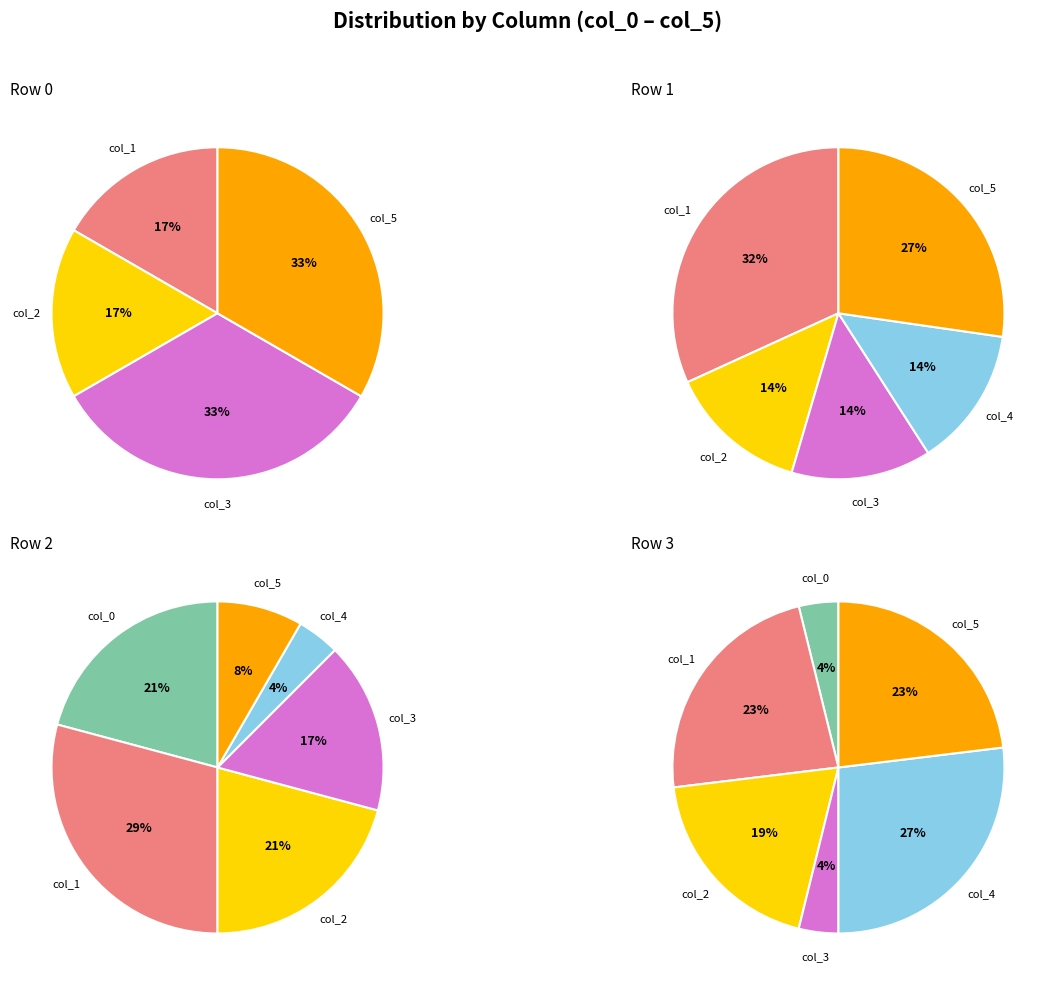

Do col_4 and col_2 together represent more than half of the pie?

No